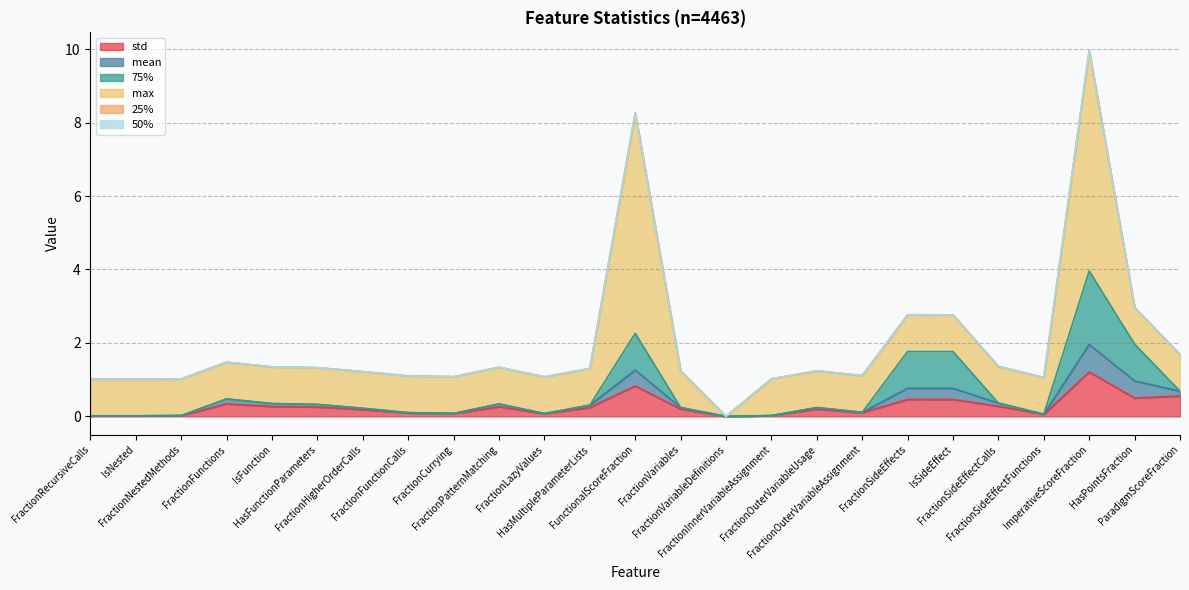

Does the chart have visible grid lines?

Yes